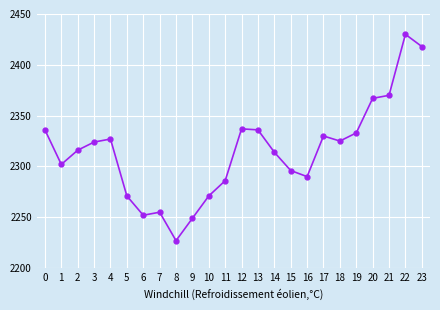

How many points are higher than both their immediate neighbors (excluding endpoints)?

5